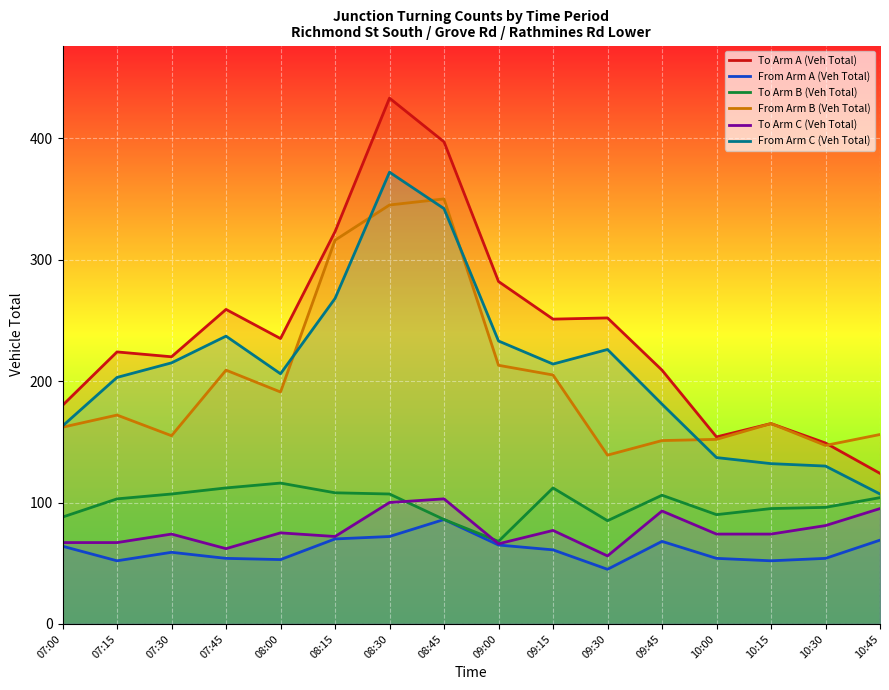

Where is the first local minimum for From Arm A (Veh Total)?

07:15